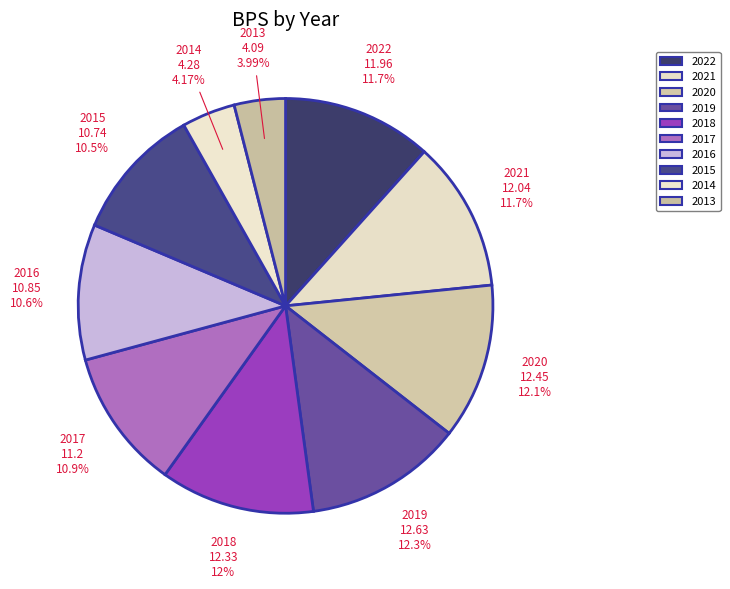

Is there any slice that represents more than half of the pie?

No